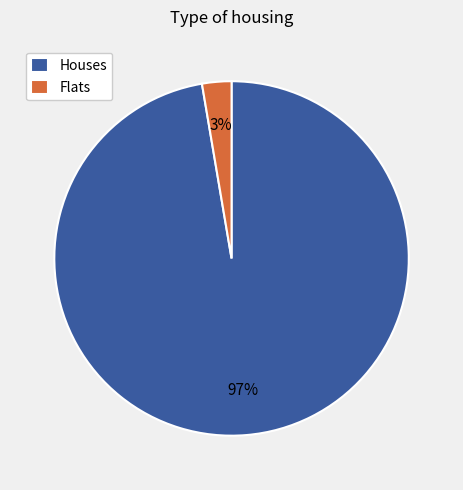

Which slice is the smallest?

Flats